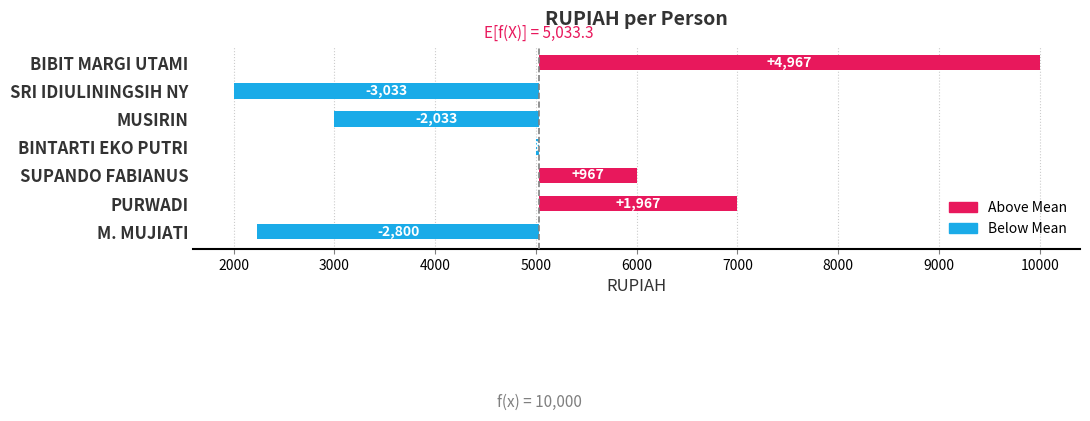

Count the number of categories in the chart.

7